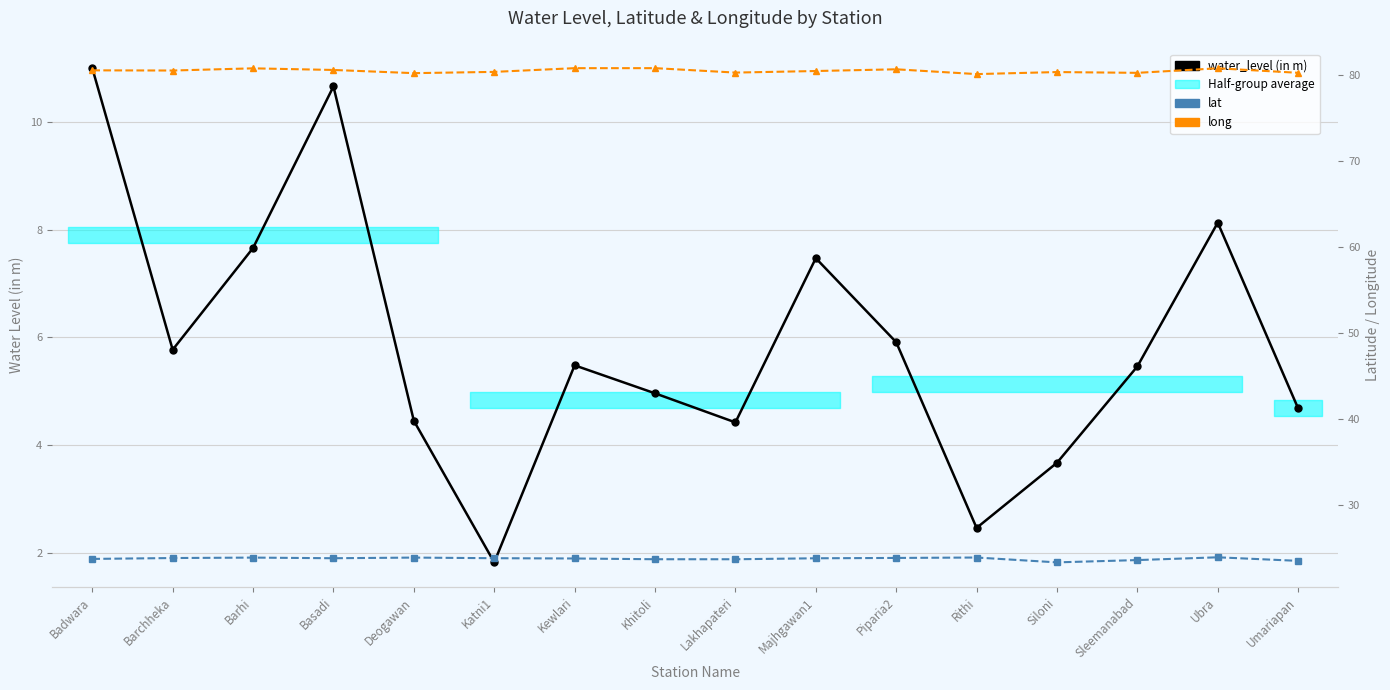

What is the sum of all lat values?

380.3